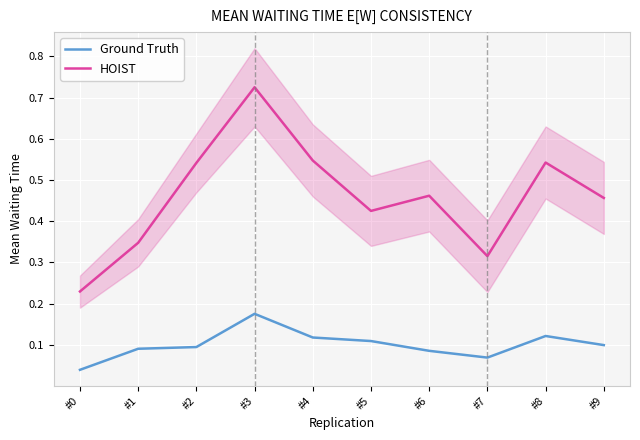

Which series has the largest total across all categories?

HOIST